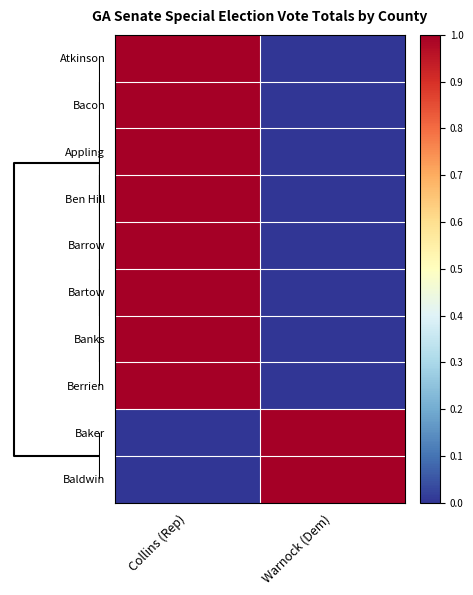

At how many categories does at least one series exceed 0?

2